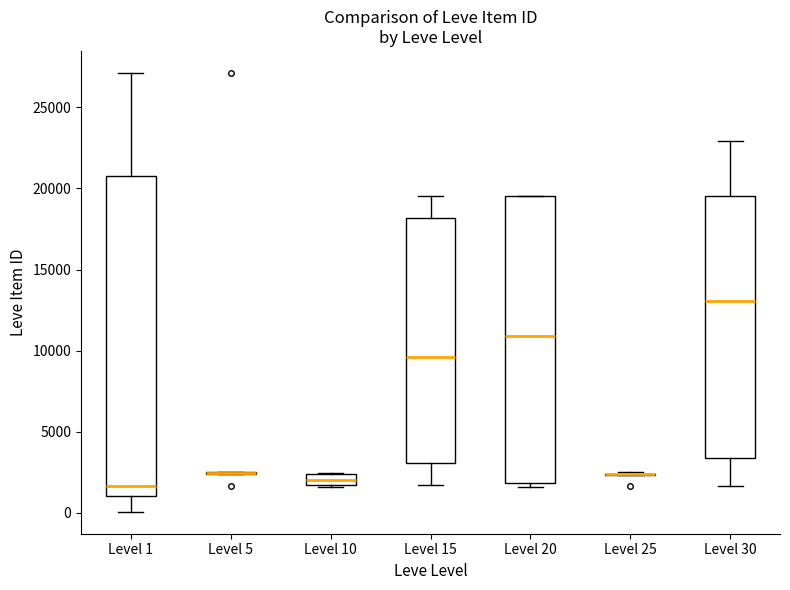

Where does the upper whisker of the box for Level 15 end on the y-axis? The values are not printed on the chart, so give them approximately, as read against the axis.

19500